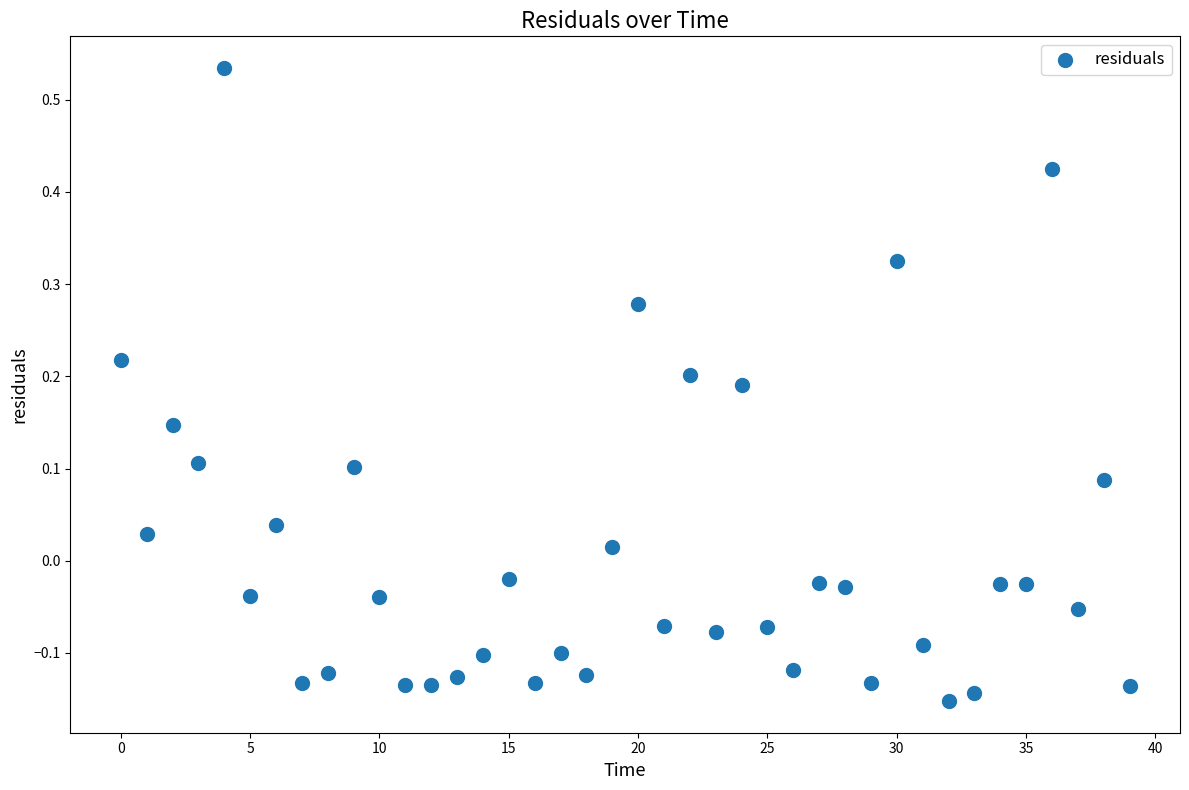

What is the range of Y values (max minus min)?

0.7